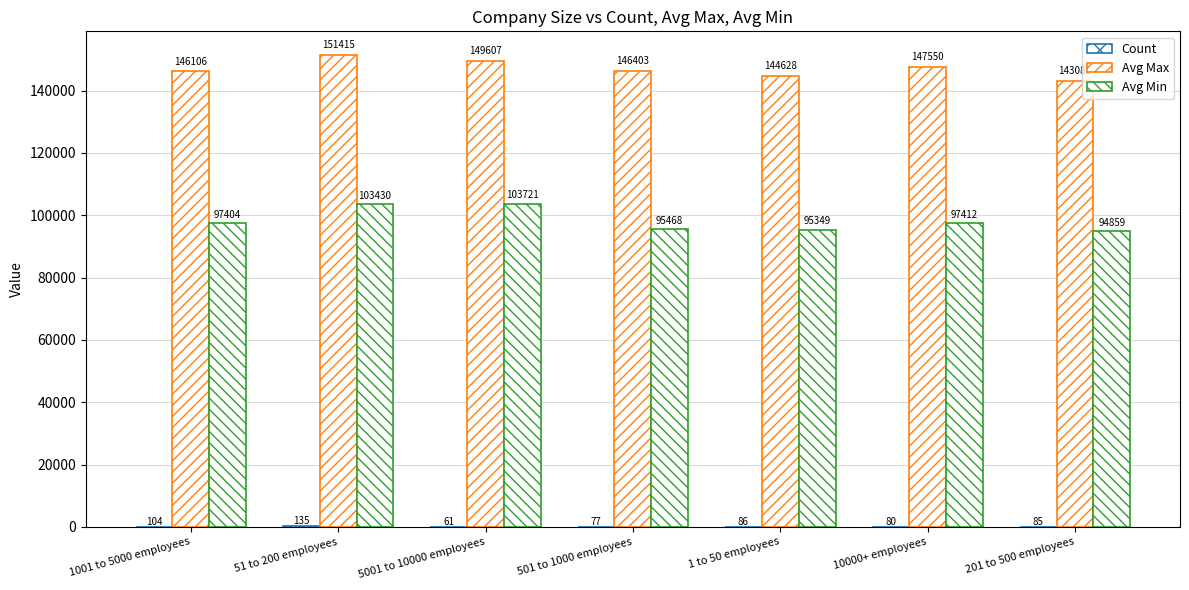

Reading left to right, transcribe all the data shown in this chart.

Count: 104.0	135.0	61.0	77.0	86.0	80.0	85.0
Avg Max: 146105.8	151414.8	149606.6	146402.6	144627.9	147550.0	143082.4
Avg Min: 97403.8	103429.6	103721.3	95467.5	95348.8	97412.5	94858.8